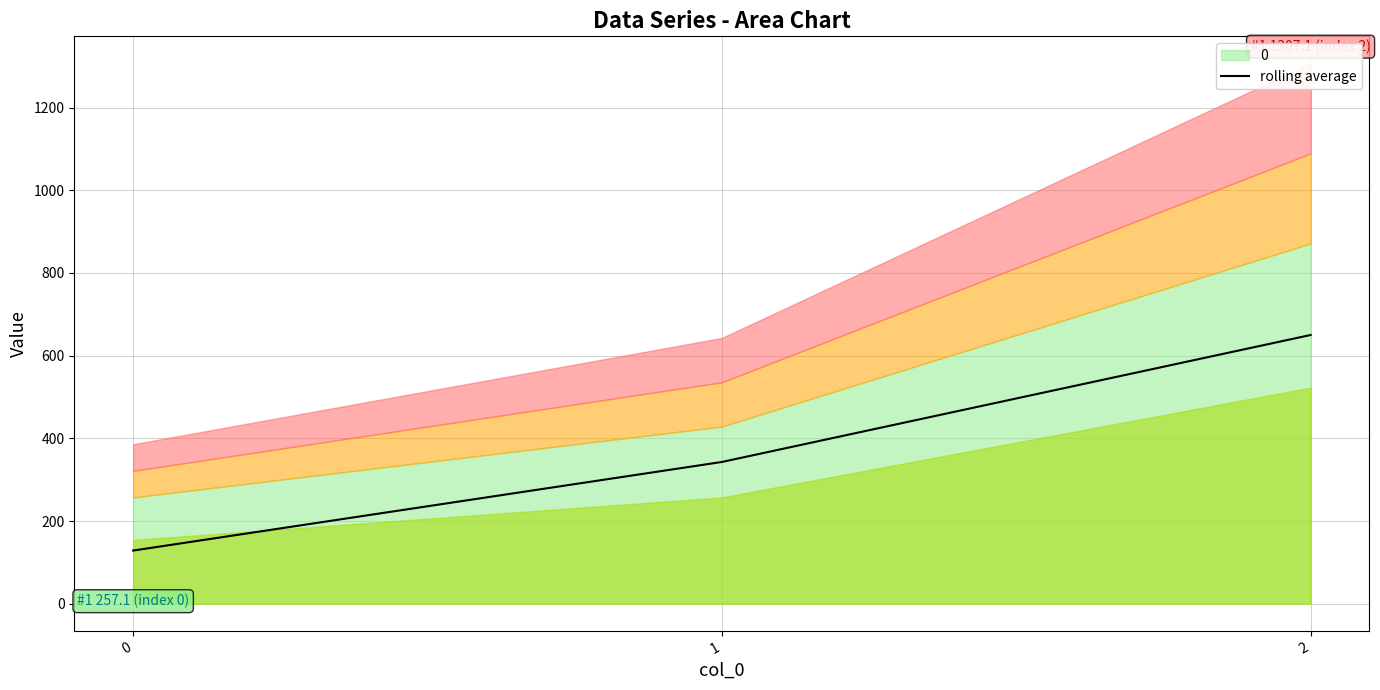

Which has a higher value, 0 or 1?

1